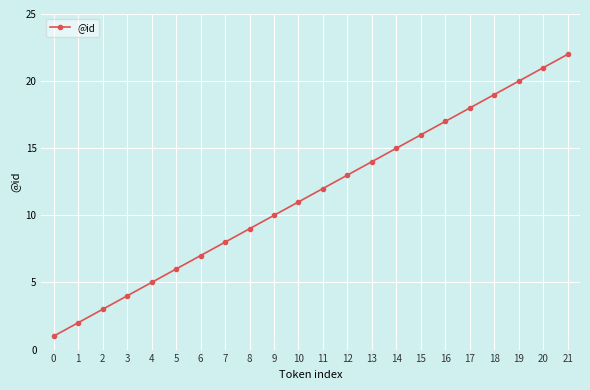

At which label is the value closest to 11?

10